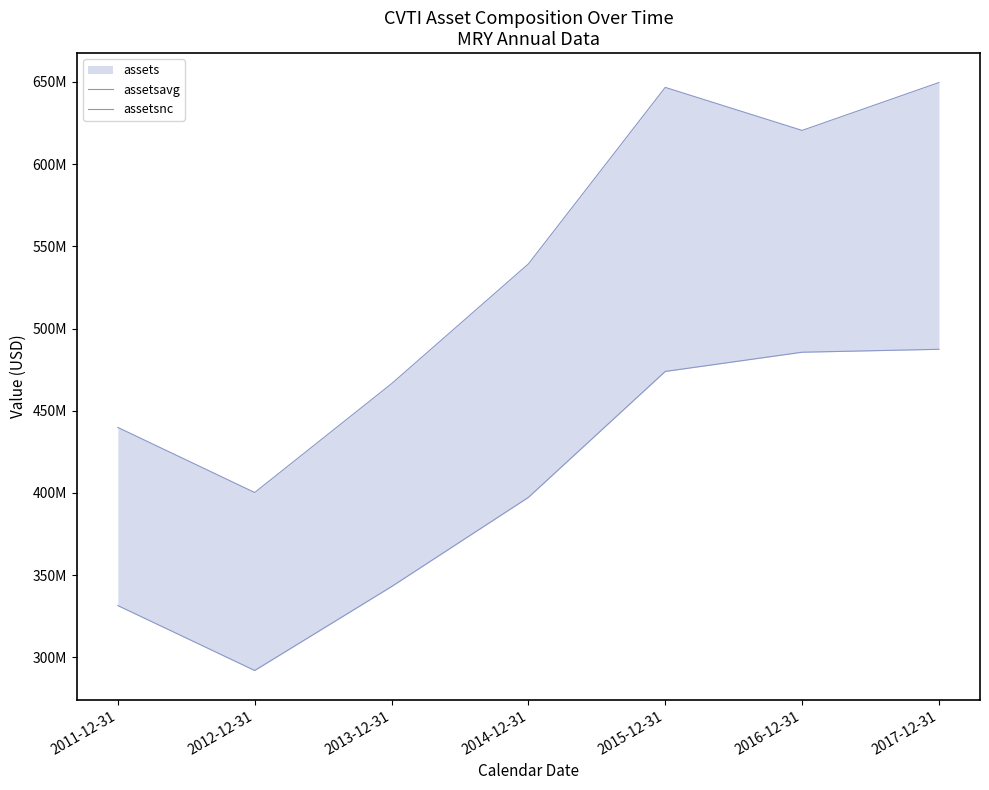

What is the total value across all series at 2014-12-31?

936558000